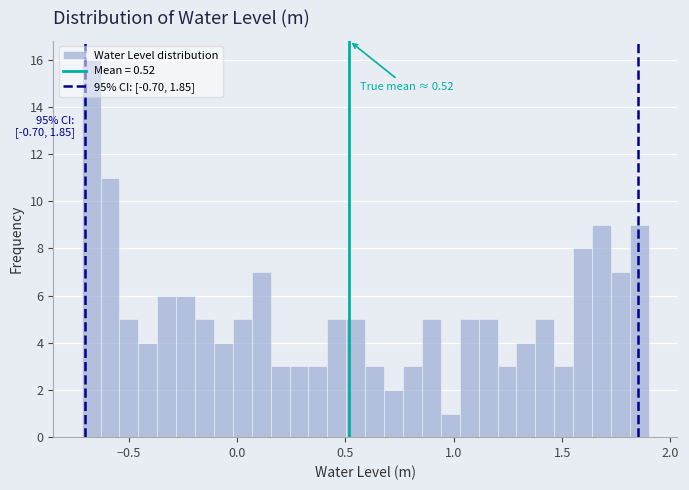

Around what value on the x-axis is the tallest bar? Give the approximate position of its centre, as read against the axis.

-0.65